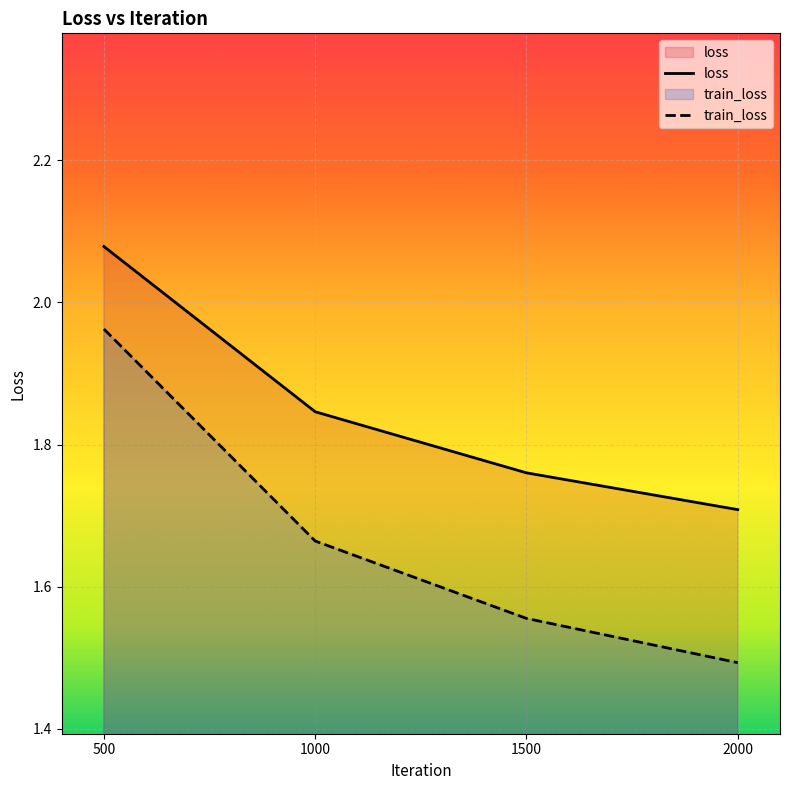

What is the difference between the train_loss values at 1000 and 2000?

0.2